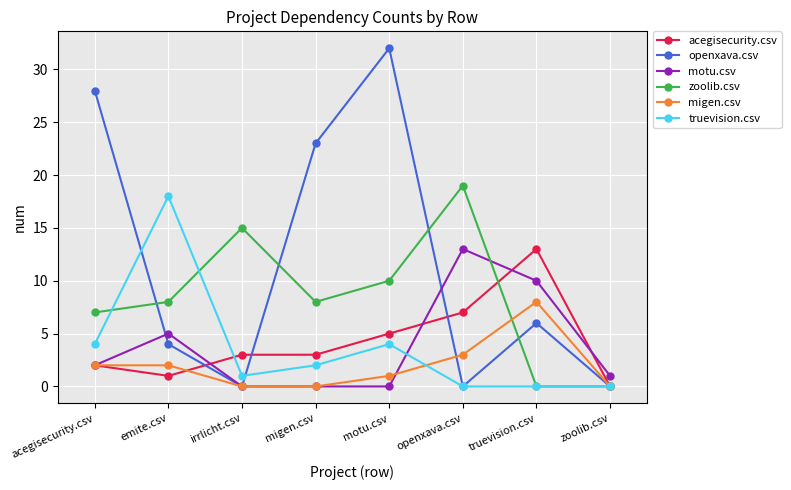

How many data points does each series have?

8